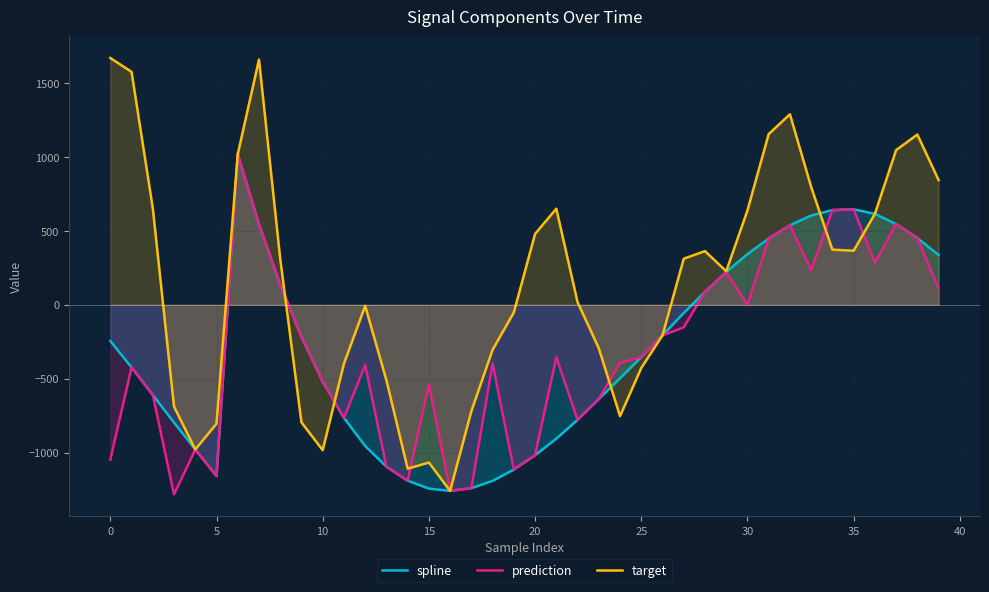

Which series has the widest spread of values?

target